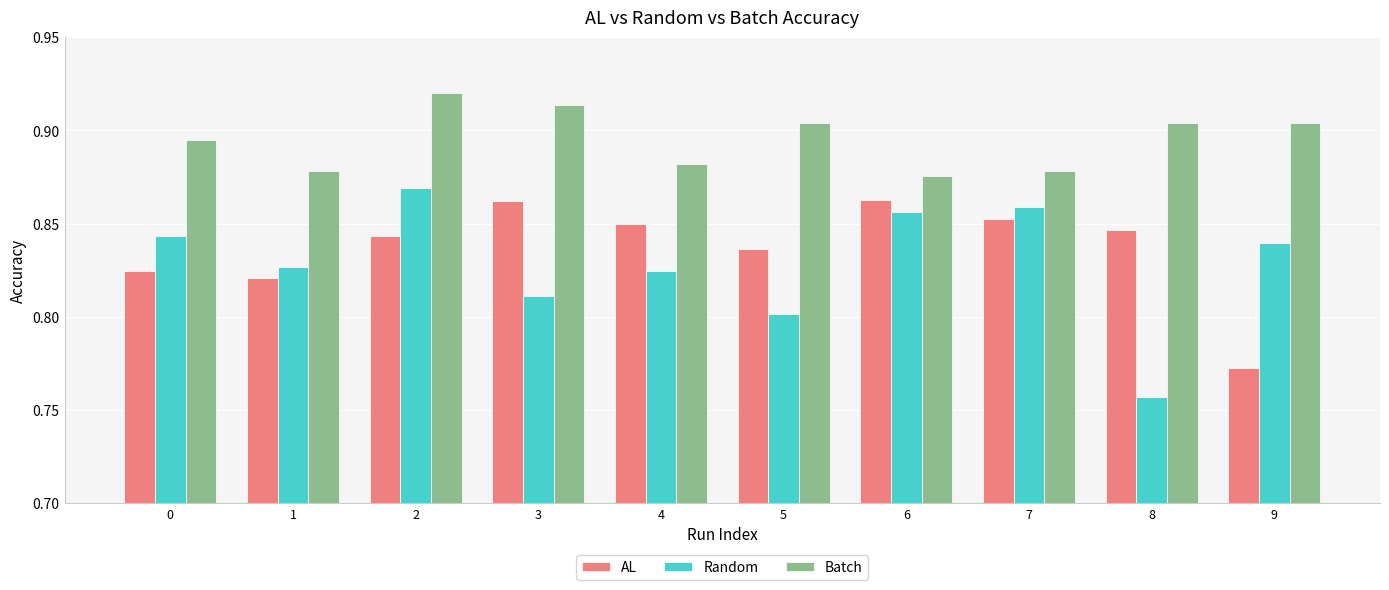

Where is Random nearest to the value 0?

8